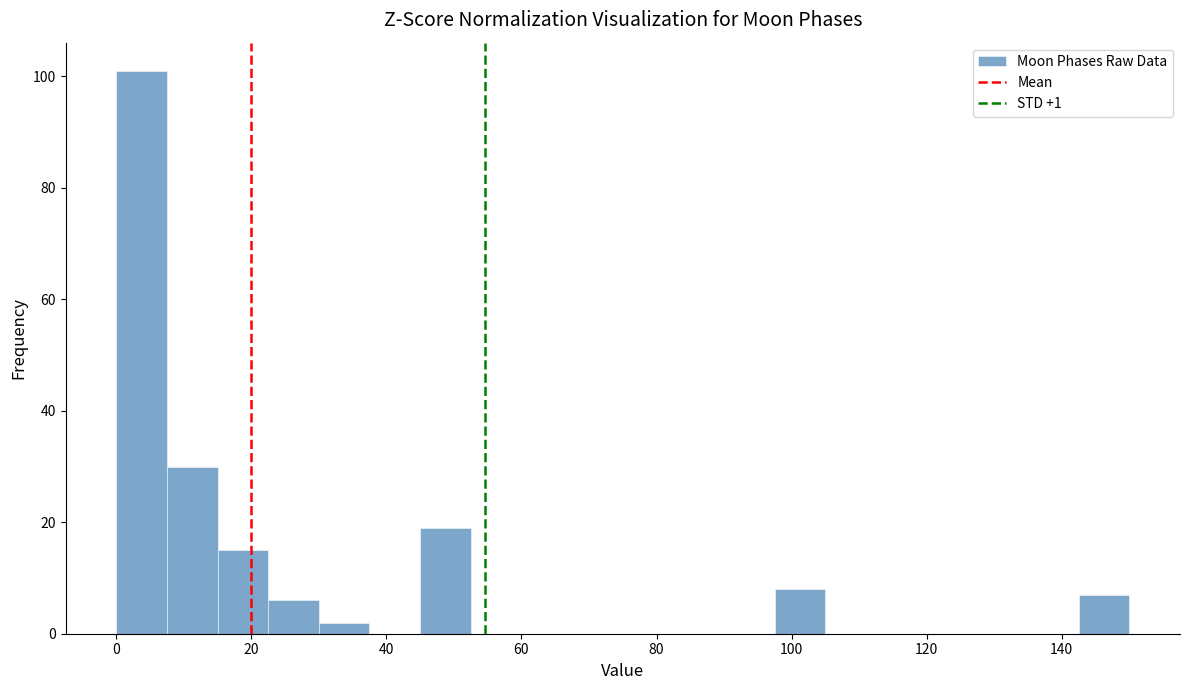

Around what value on the x-axis is the tallest bar? Give the approximate position of its centre, as read against the axis.

4